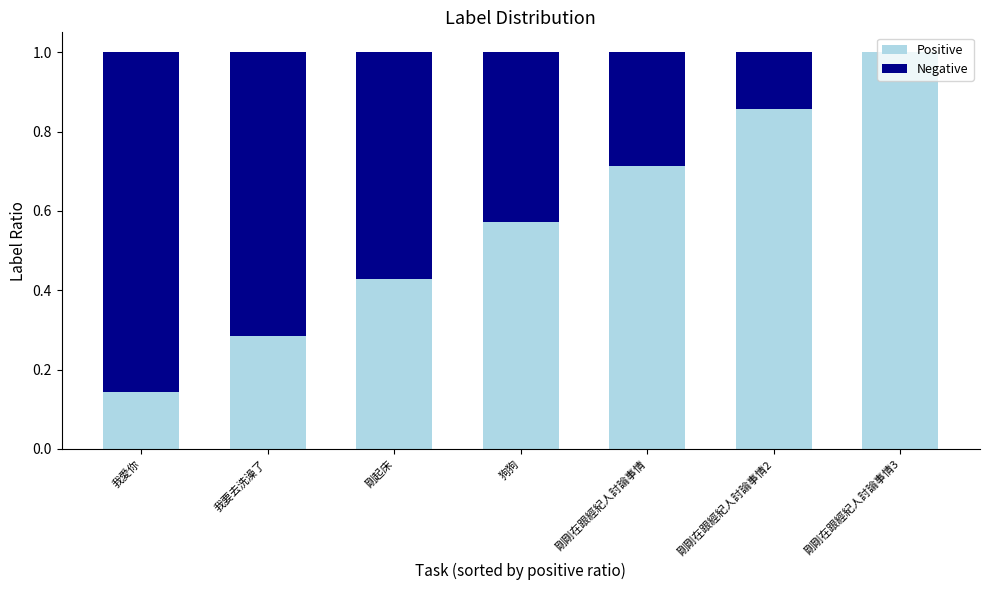

At which label does Positive reach its peak?

剛剛在跟經紀人討論事情3